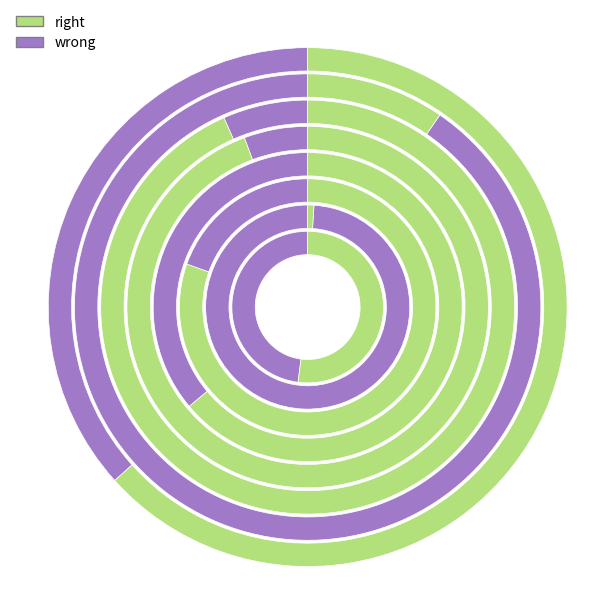

Is the sum of soluzione1 and soluzione4 greater than half?

No